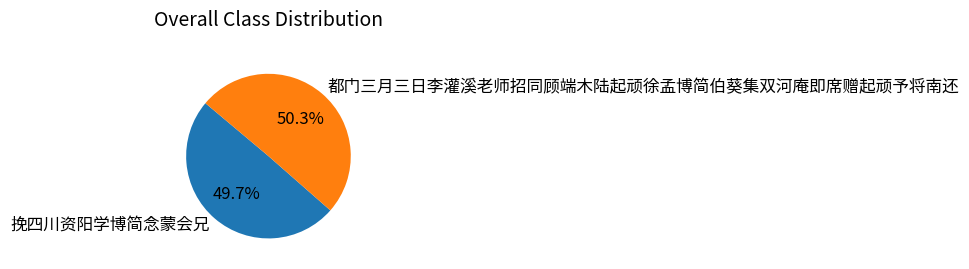

How many segments does this pie chart have?

2